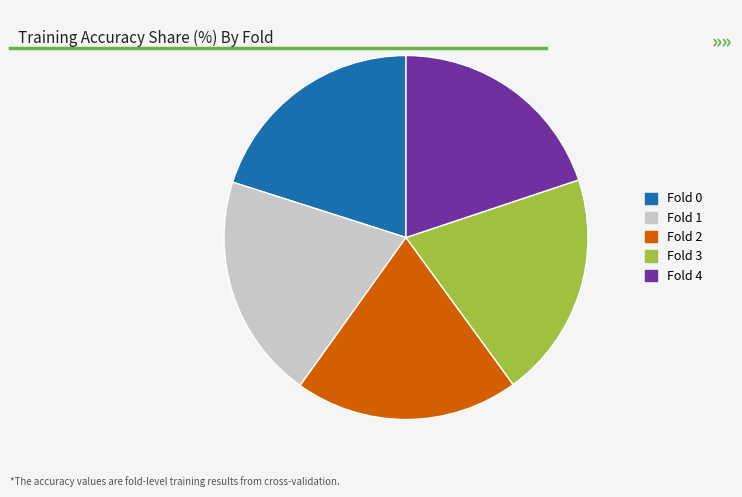

Is the sum of Fold 3 and Fold 4 greater than half?

No